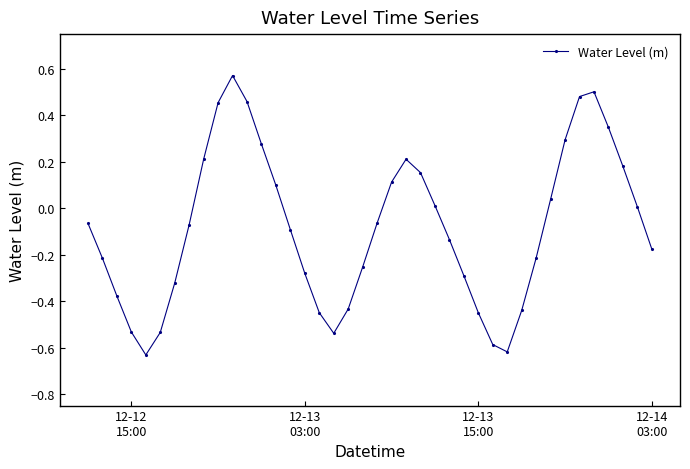

Does the chart display data point markers on the line(s)?

Yes